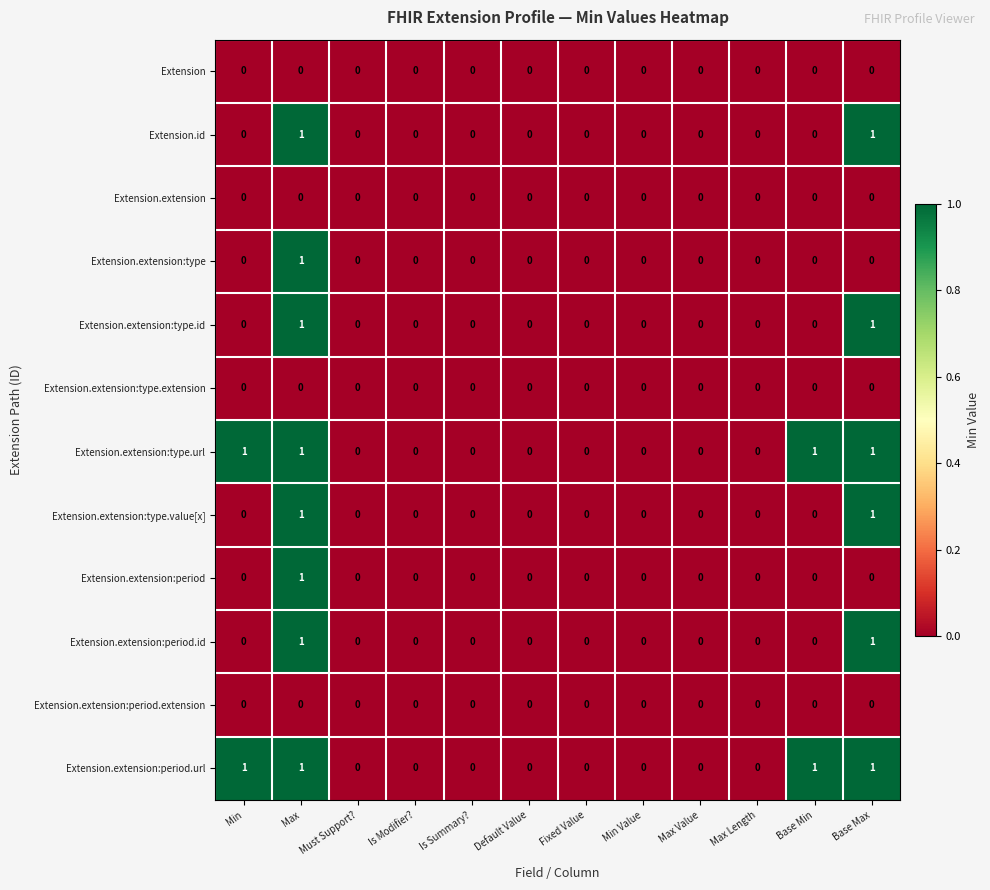

At which category is the sum across all series the highest?

Max